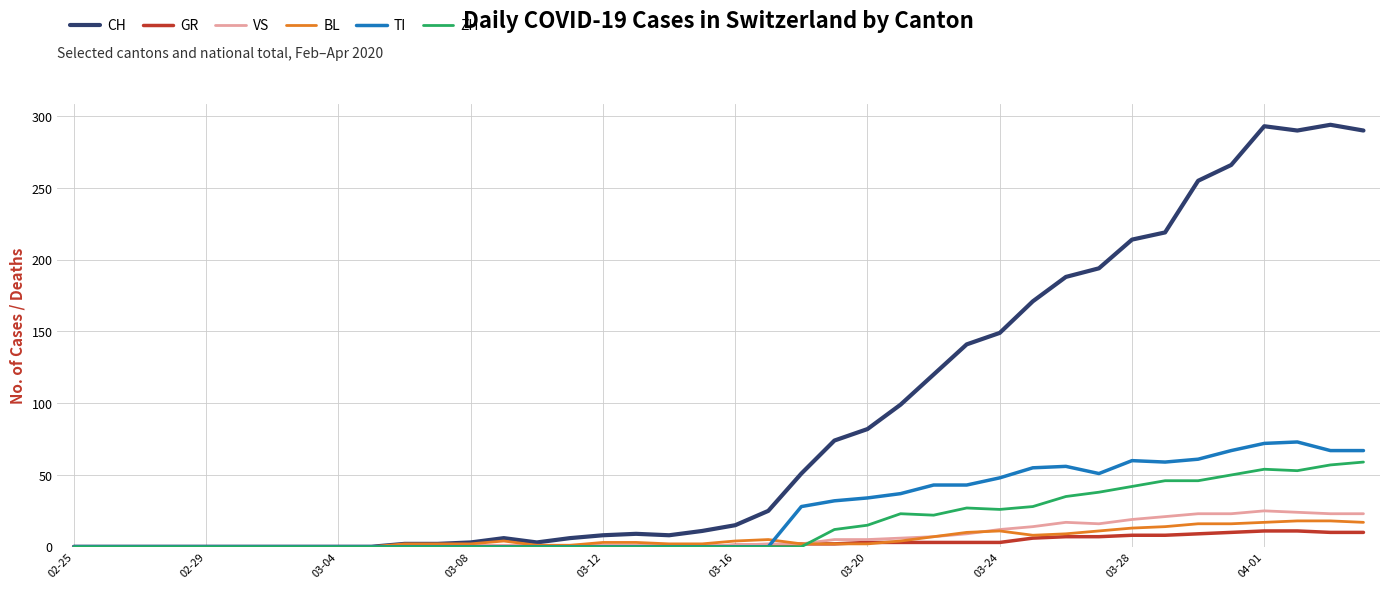

Which series has the largest range (max minus min)?

CH